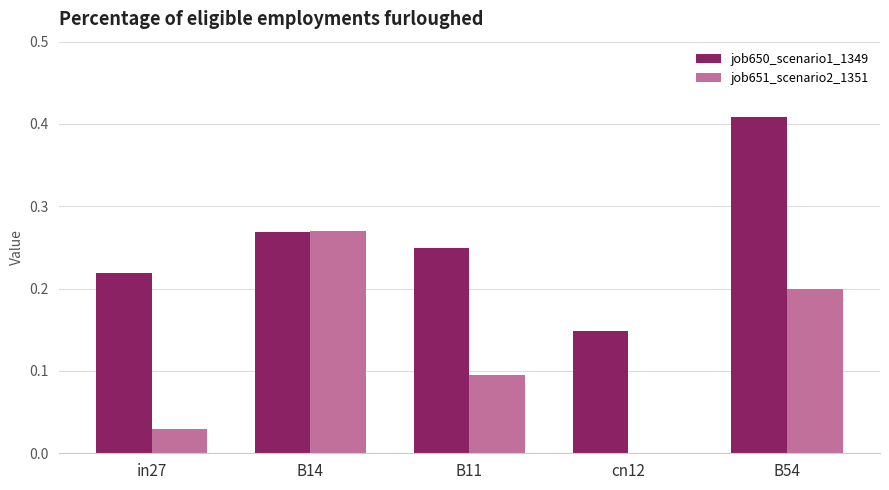

What is the sum of all job650_scenario1_1349 values?

1.3